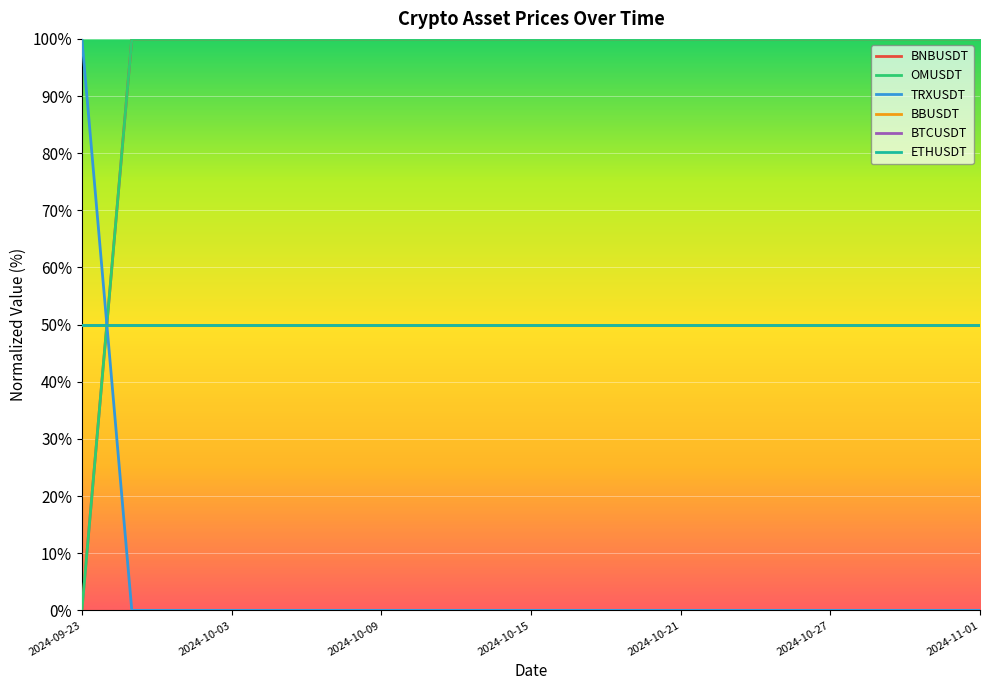

At which label does TRXUSDT reach its minimum?

2024-09-30